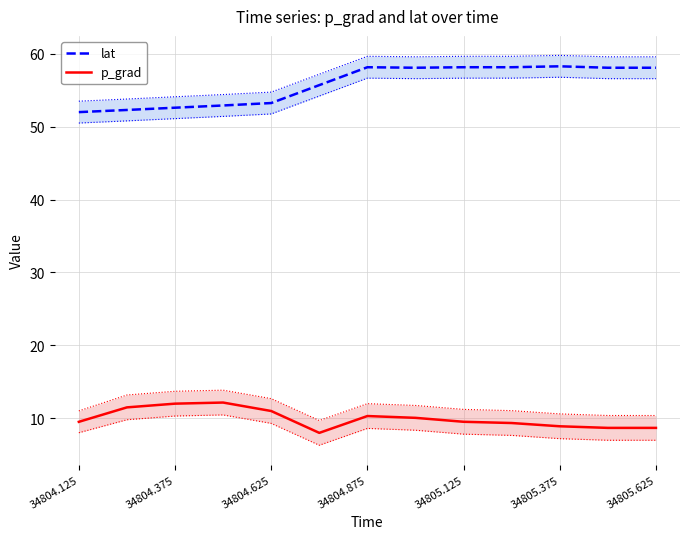

True or false: p_grad and lat intersect in this chart.

False